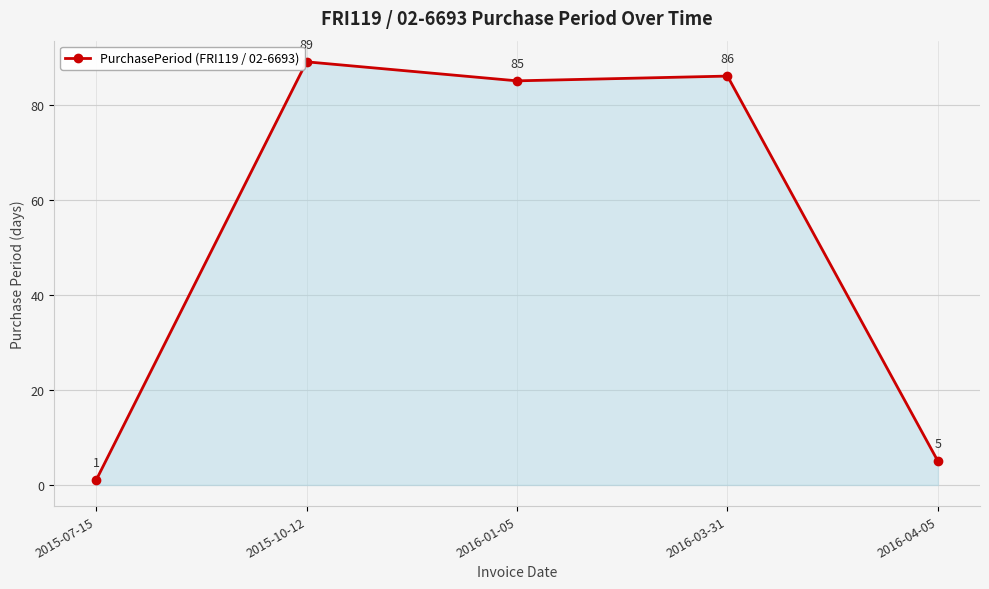

Which has a higher value, 2016-04-05 or 2016-01-05?

2016-01-05